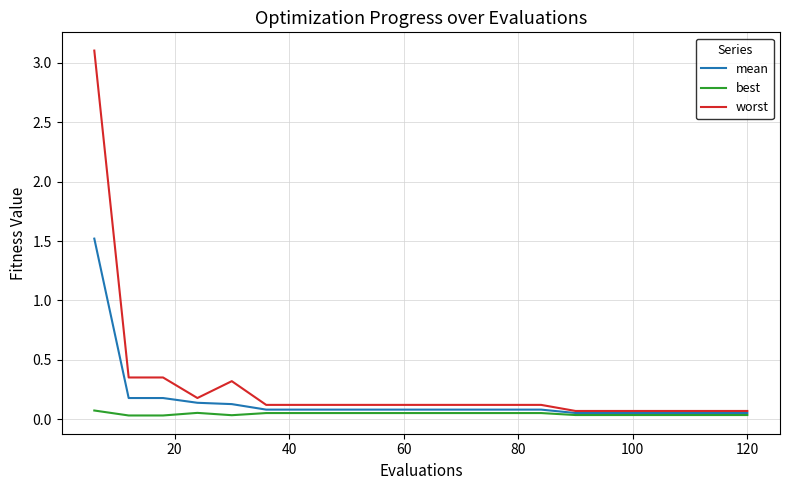

Which series has the largest range (max minus min)?

worst